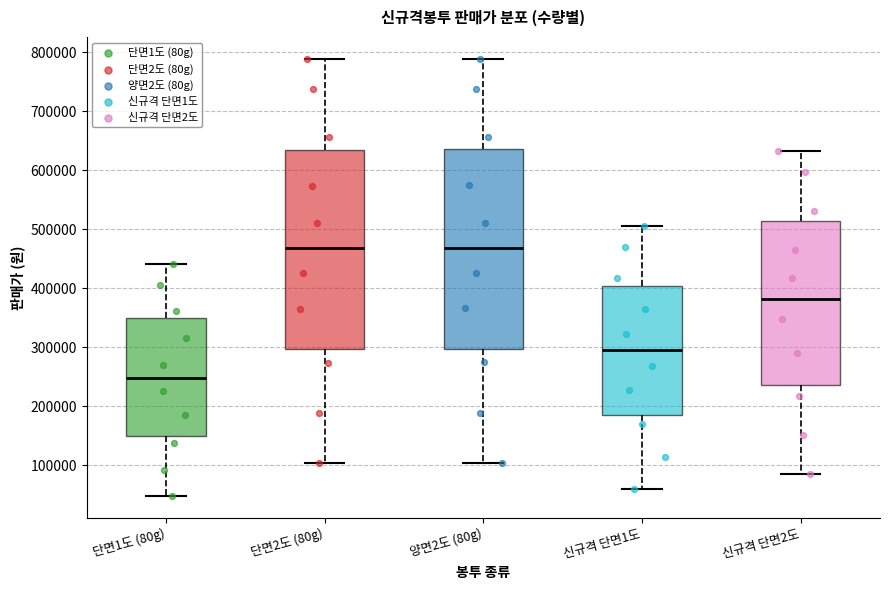

Where does the upper whisker of the box for 신규격 단면2도 end on the y-axis? The values are not printed on the chart, so give them approximately, as read against the axis.

630000